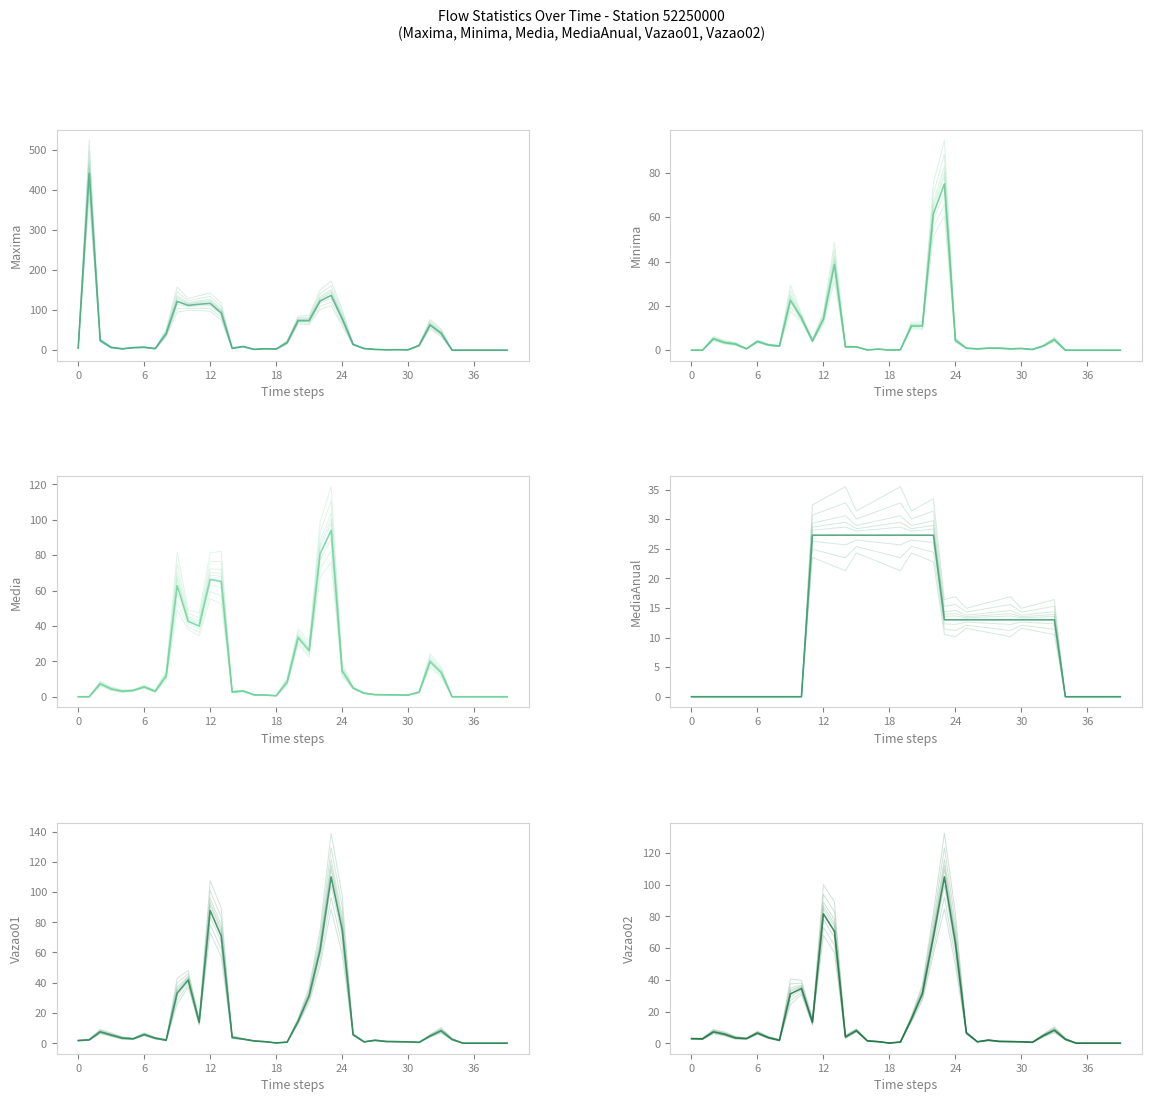

How many values in the Vazao01 series are below 2?

16